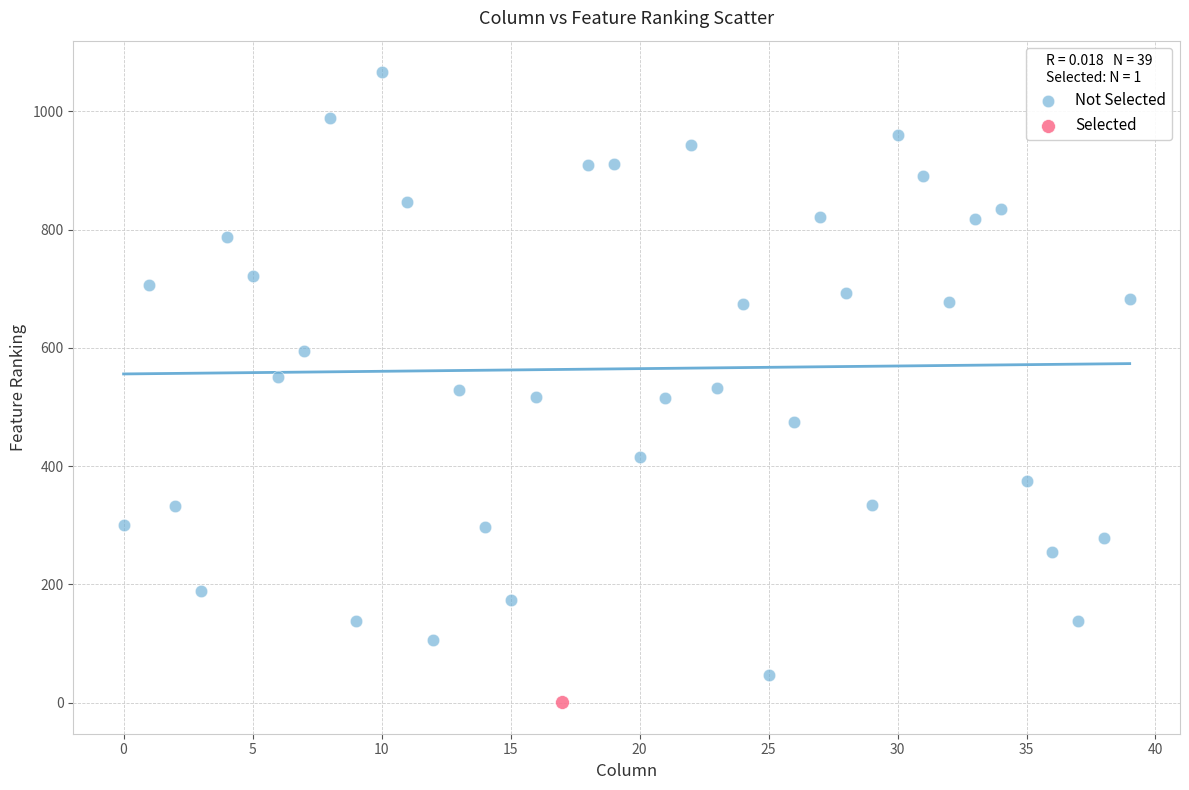

What are all the series names shown in the legend?

Not Selected, Selected